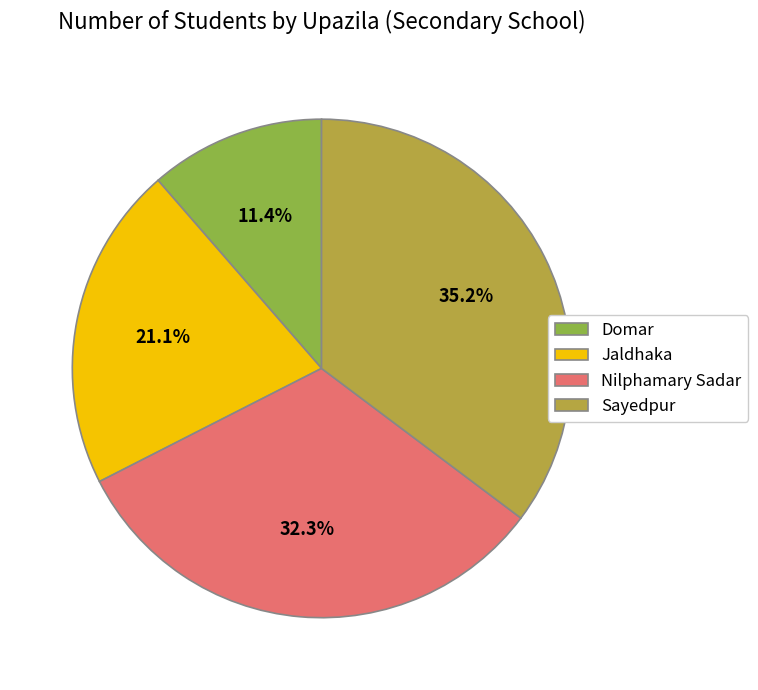

What is the total percentage of Nilphamary Sadar and Sayedpur?

67.5%